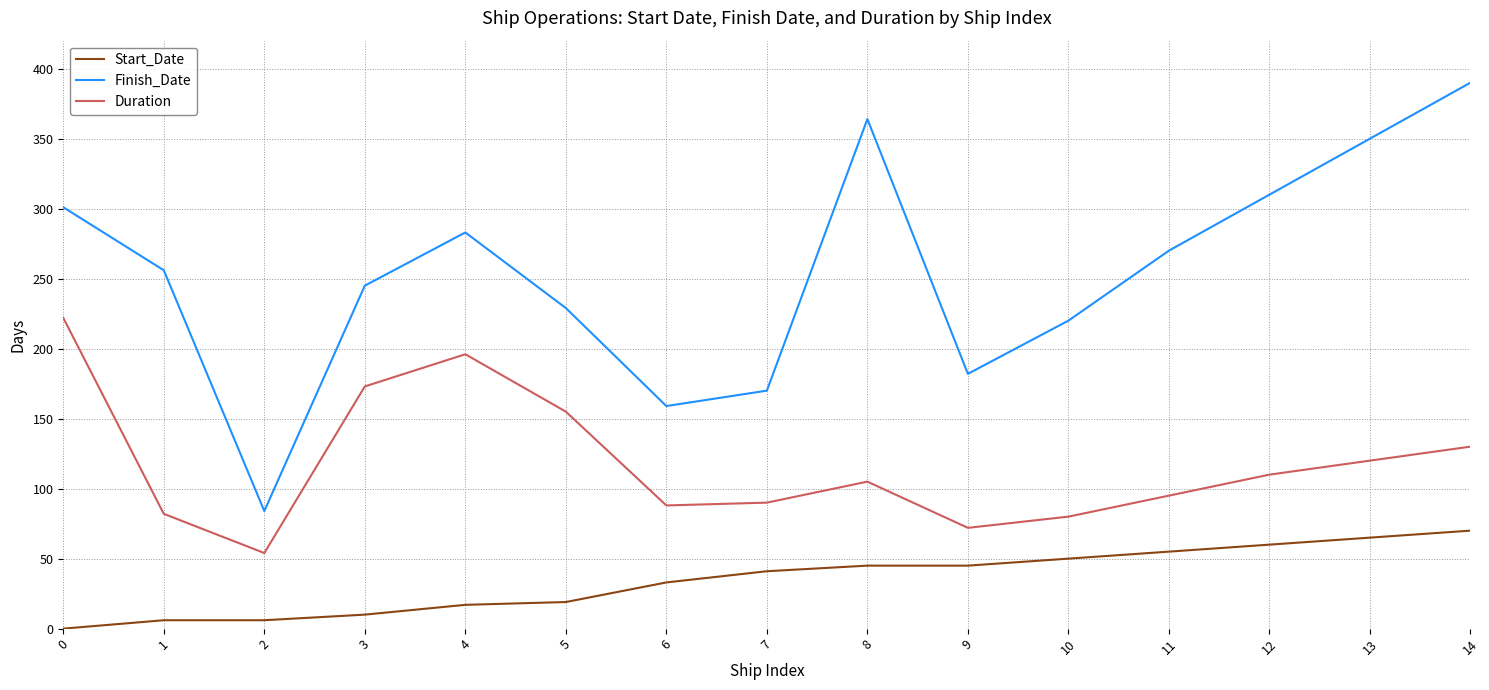

The value of Finish_Date at 0 is 301. True or false?

True